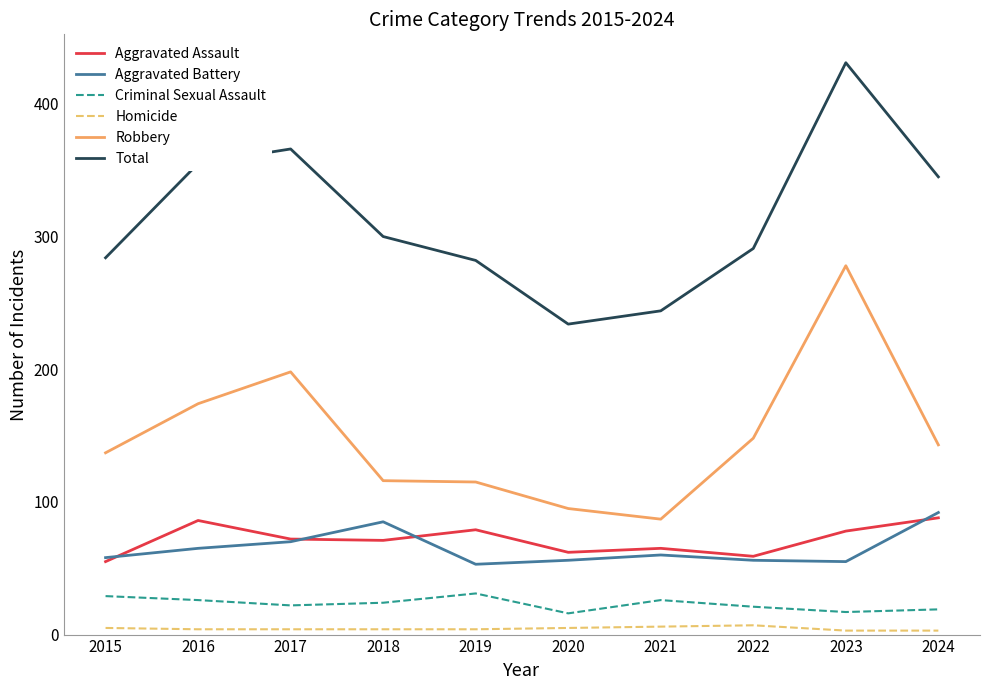

How many distinct data groups are displayed?

6